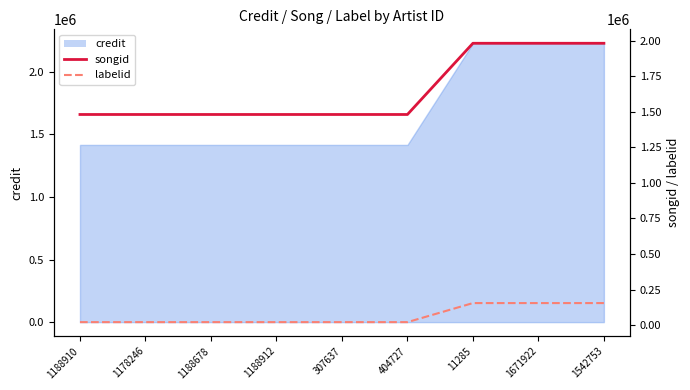

At which category is the sum across all series the highest?

11285